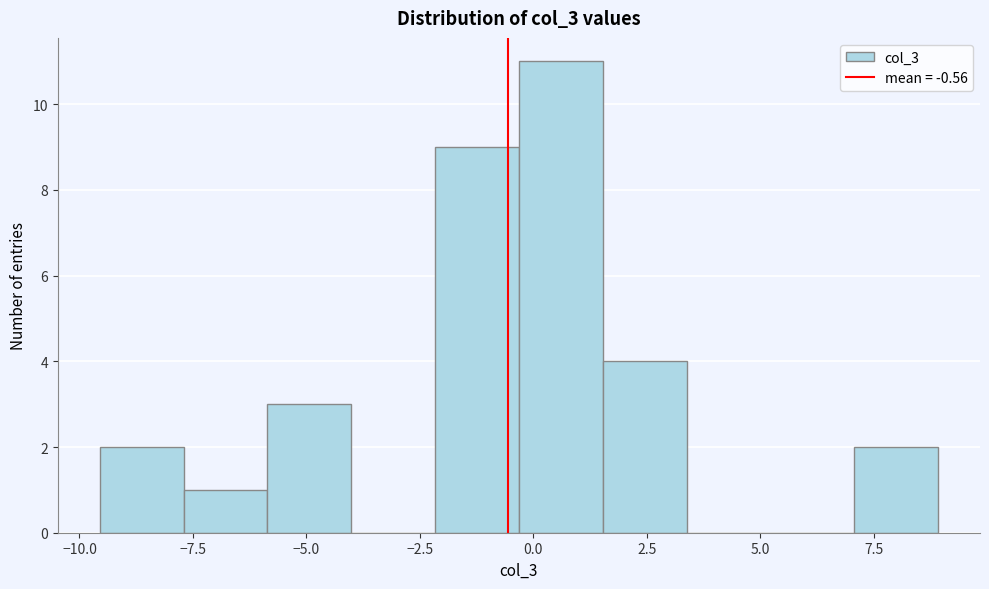

Around what value on the x-axis is the tallest bar? Give the approximate position of its centre, as read against the axis.

0.5